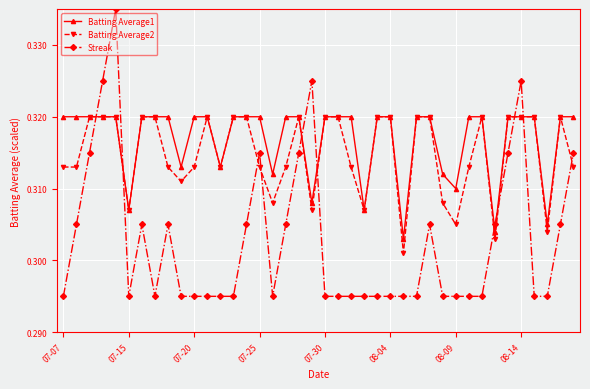

Which series ends up on top after the final intersection of Streak and Batting Average2?

Streak